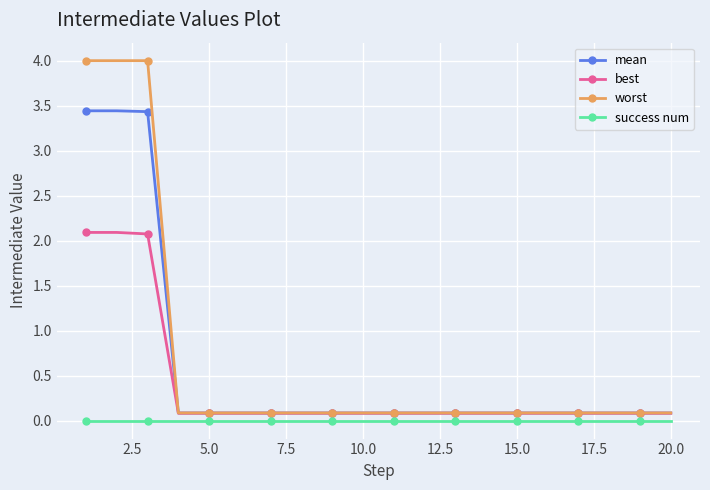

True or false: success num and best cross at least once.

False